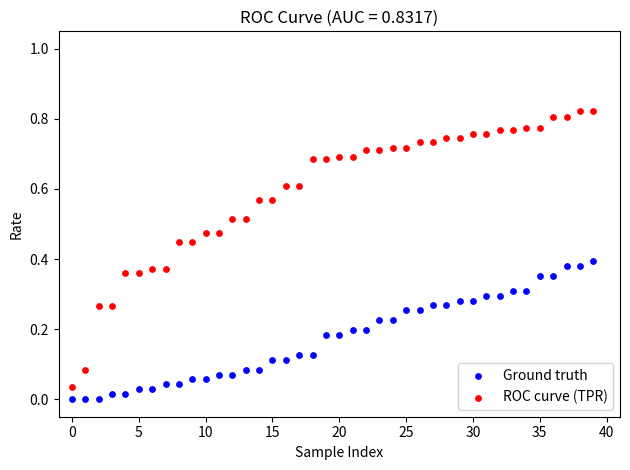

Which series has the widest spread of Y values?

ROC curve (TPR)